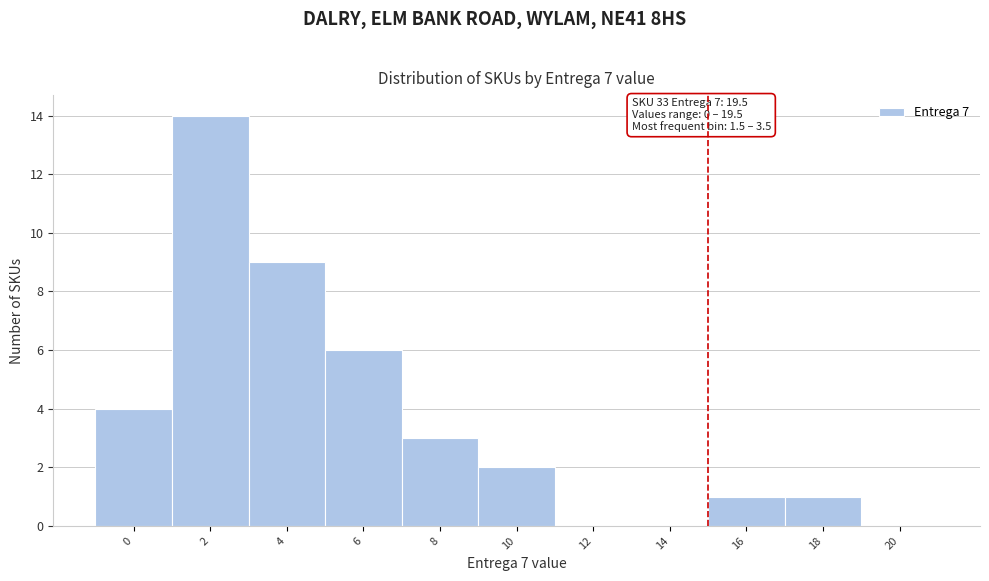

Reading right to left, extract all data points from this chart.

20=0	18=1	16=1	14=0	12=0	10=2	8=3	6=6	4=9	2=14	0=4